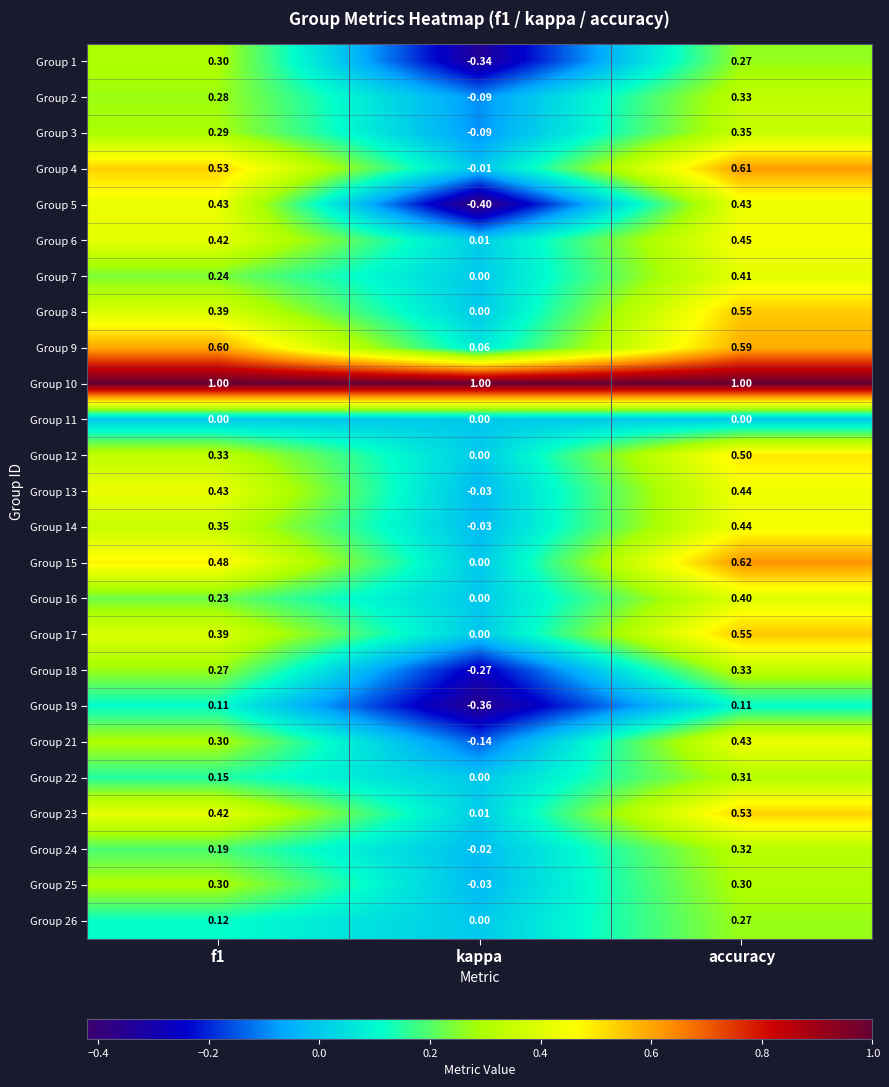

Where is Group 21 nearest to the value 0?

kappa